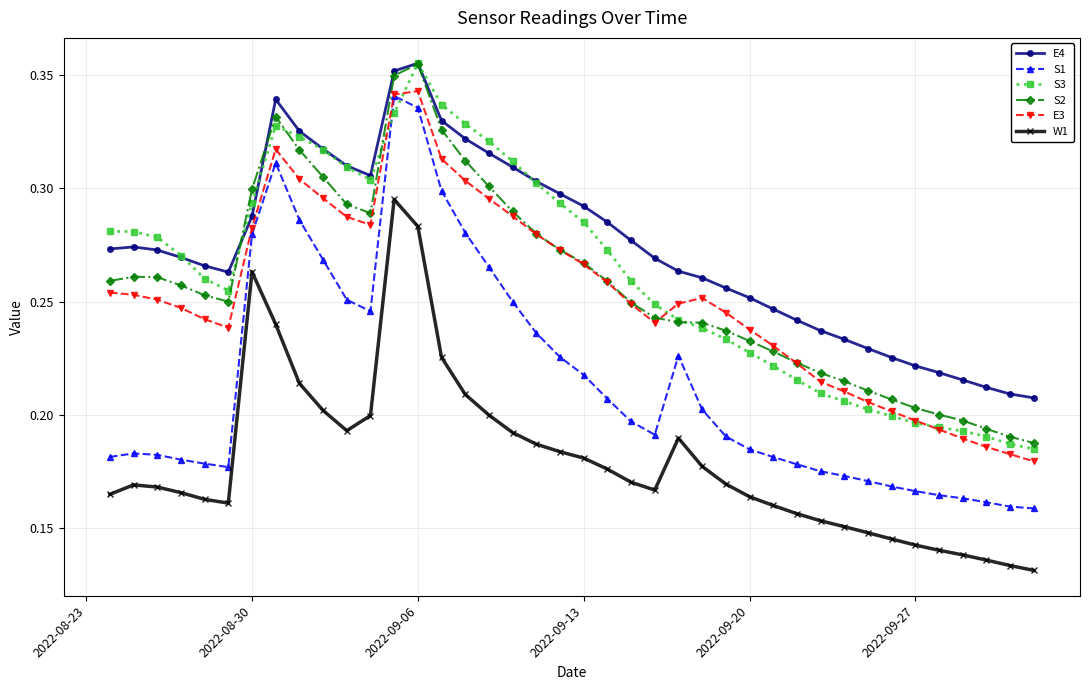

How many W1 values are between 0 and 1?

40